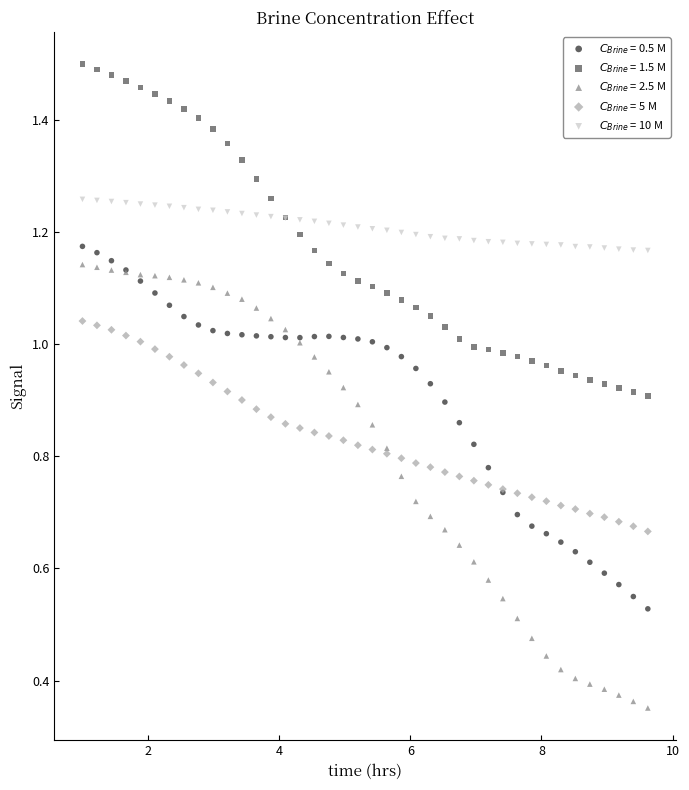

Which series reaches the minimum Y coordinate?

$C_{Brine}$ = 2.5 M